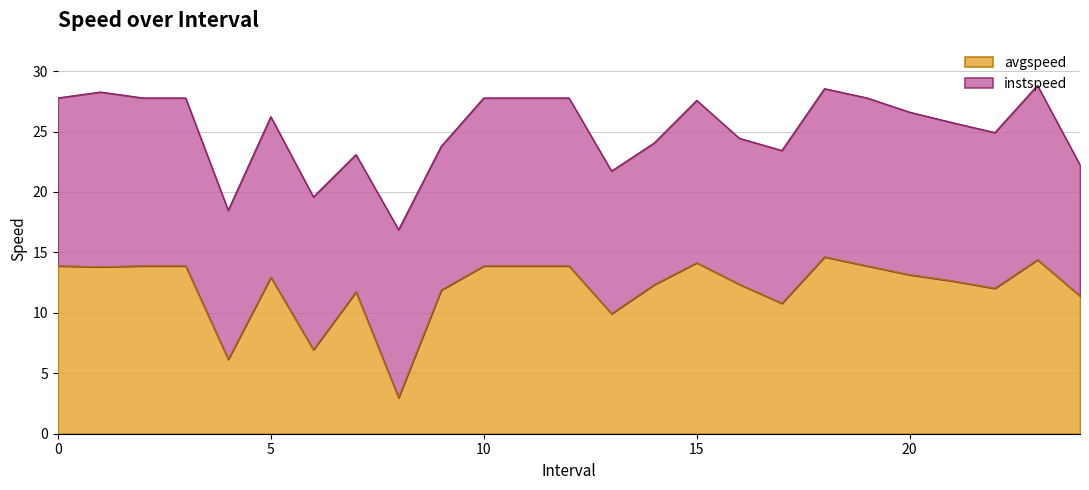

Rank the categories by value from lowest to highest.

8, 4.0, 6.0, 13.0, 17.0, 24.0, 7.0, 9.0, 22.0, 14.0, 16.0, 21.0, 5.0, 20.0, 1.0, 0, 2, 3, 10, 11, 12, 19, 15.0, 23.0, 18.0